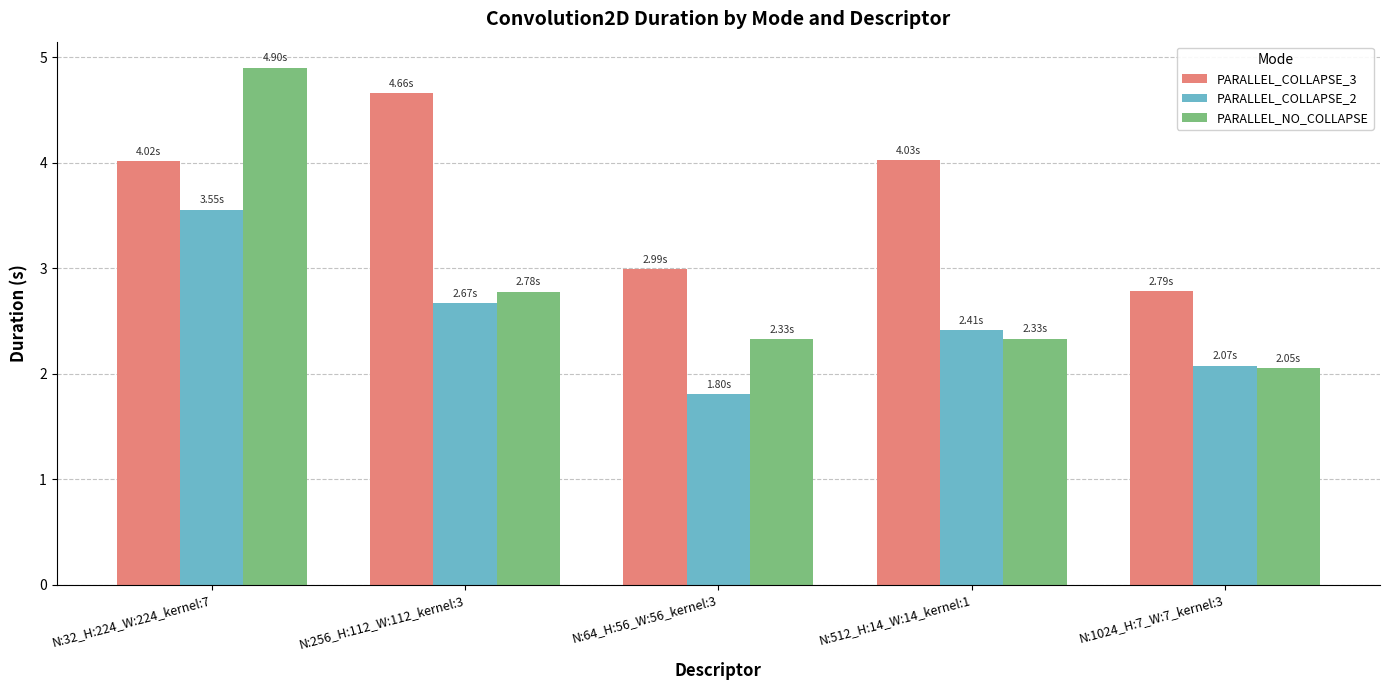

The value of PARALLEL_NO_COLLAPSE at N:32_H:224_W:224_kernel:7 is 8.4. True or false?

False